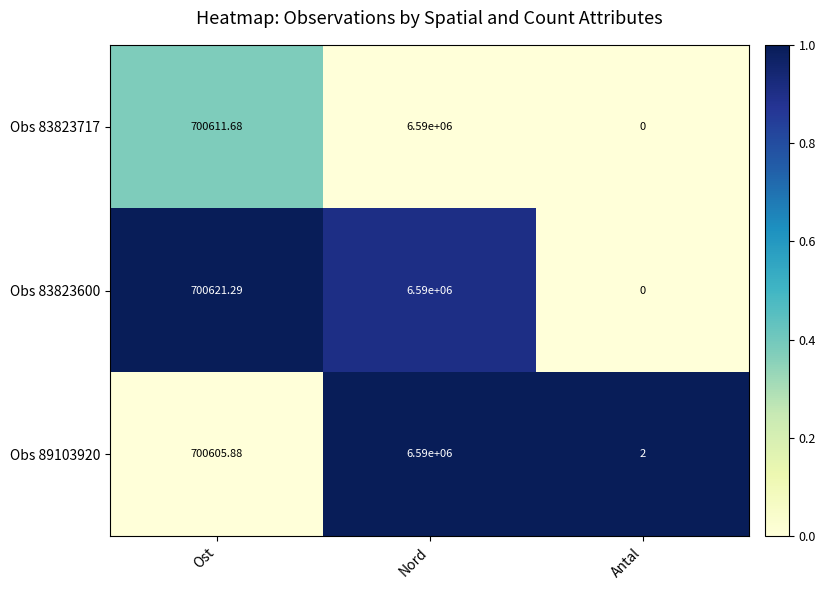

List the labels in order of Obs 83823717 value, largest first.

Nord, Ost, Antal